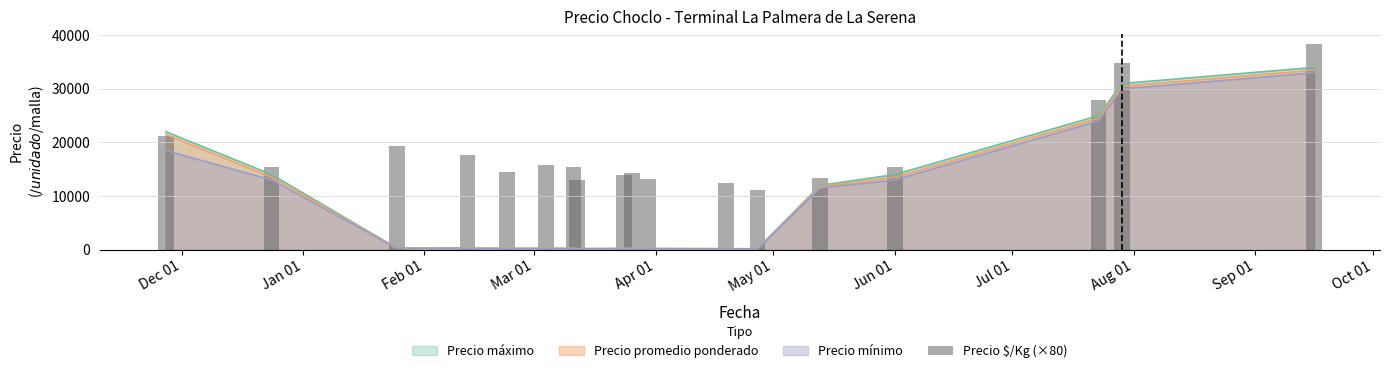

Reading left to right, transcribe all the data shown in this chart.

21120	15440	19360	17600	14560	15840	15360	13040	14000	14240	13200	12400	11200	13440	15440	28000	34880	38320